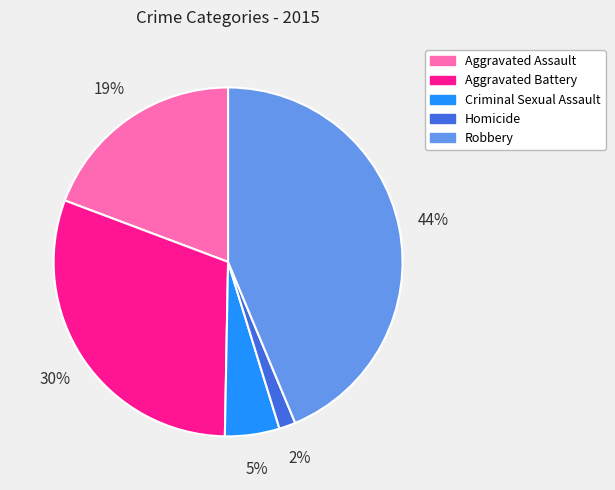

To the nearest percent, what is the difference between the largest and smallest slice percentages?

42%